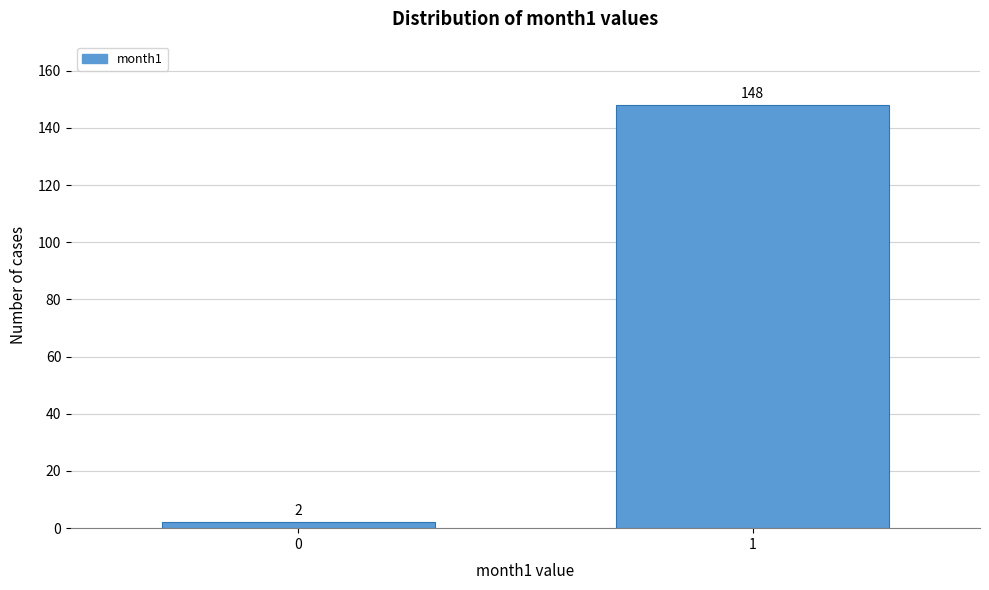

Reading right to left, what are all the values shown in this chart?

1=148	0=2